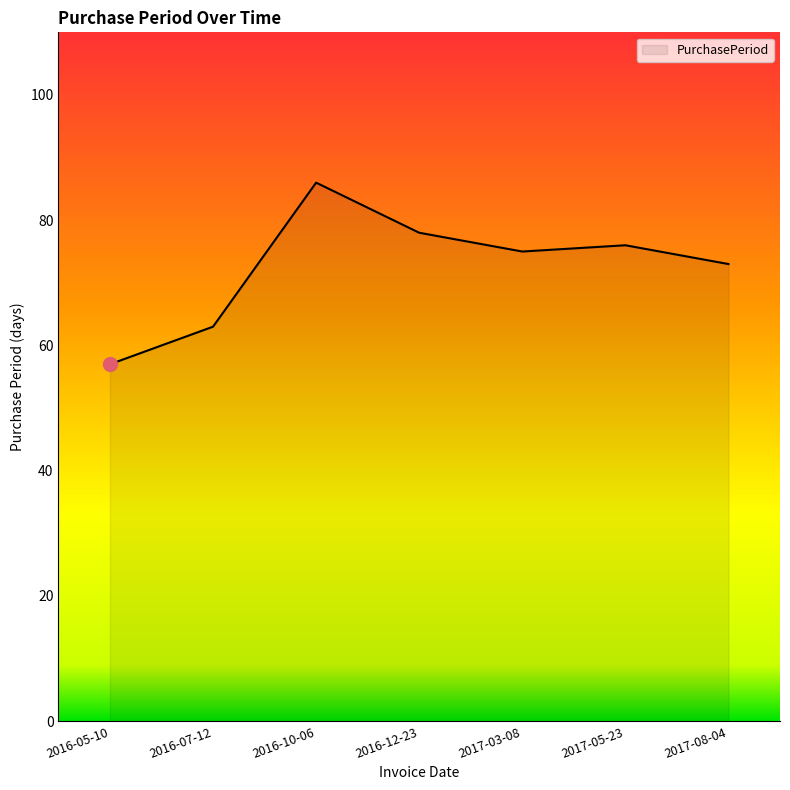

Between 2017-08-04 and 2016-10-06, which is larger?

2016-10-06